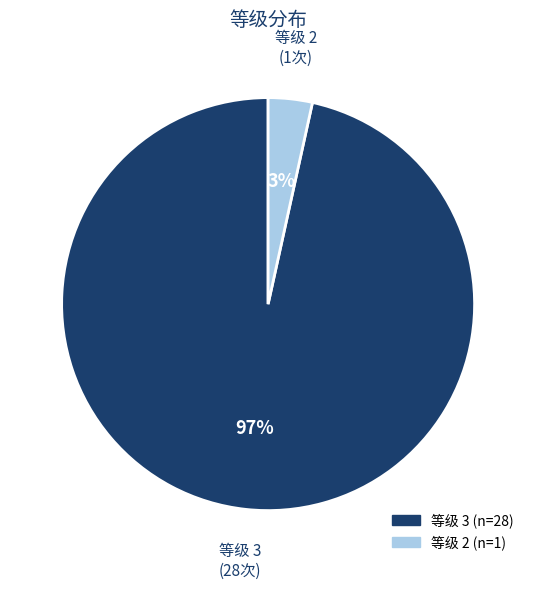

Is there a majority slice in this chart?

Yes